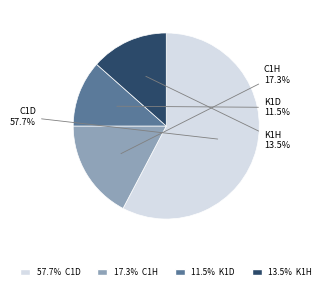

Does any single category account for the majority?

Yes